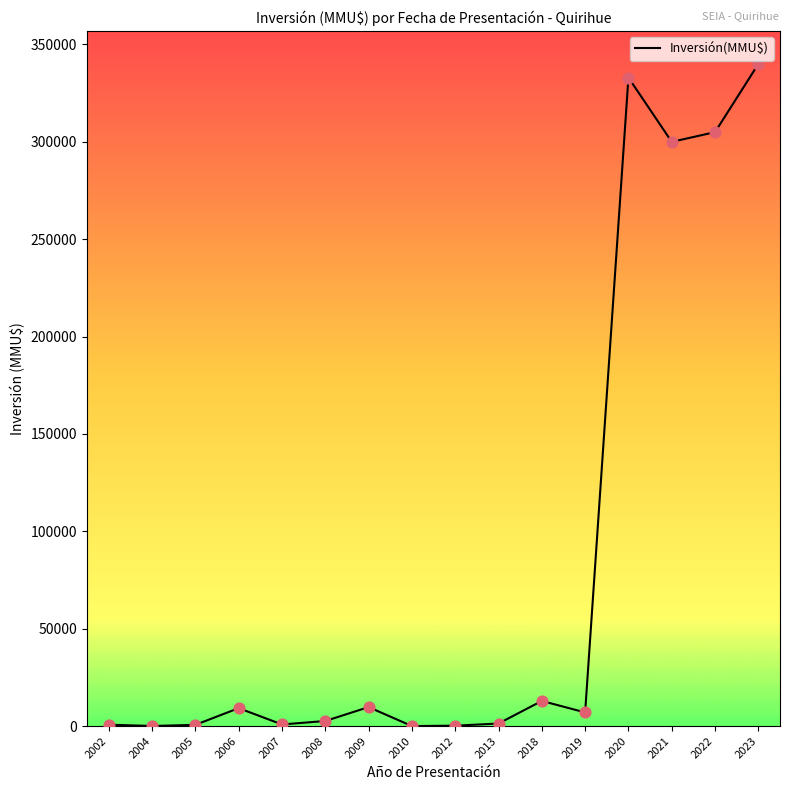

Between 2004 and 2022, which is larger?

2022